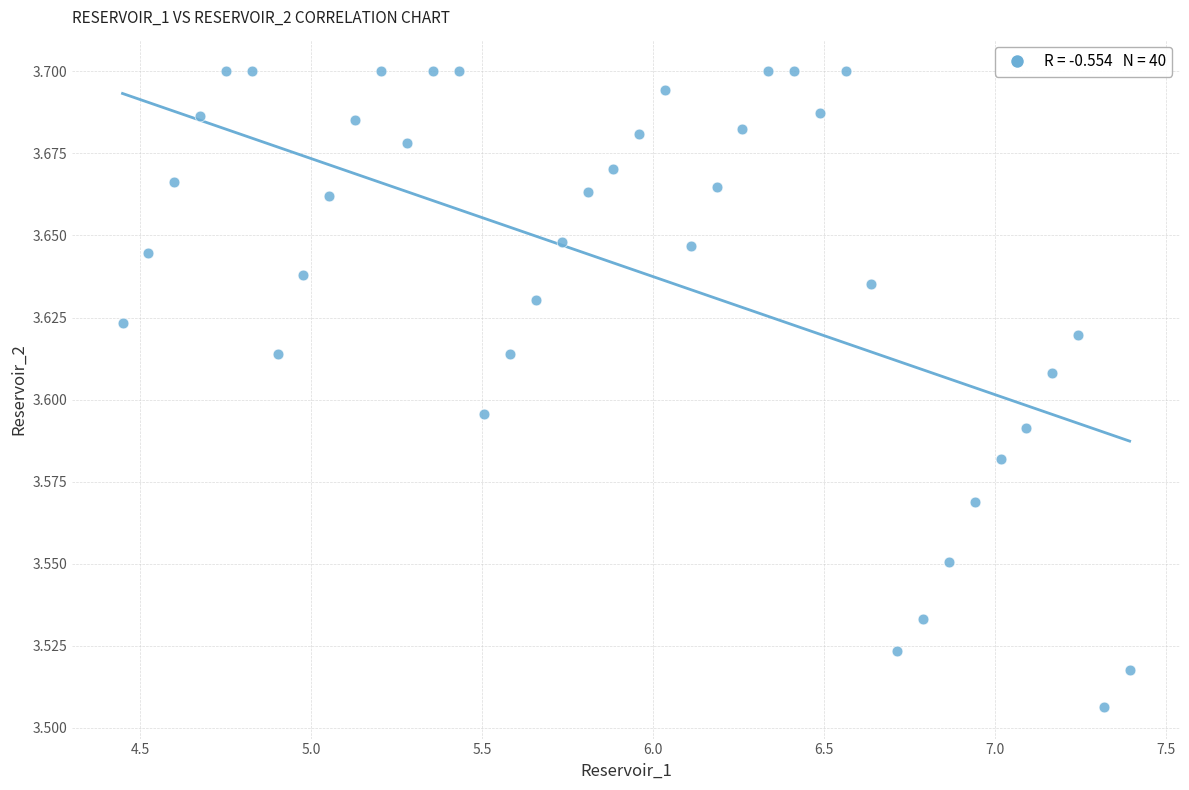

What is the range of X values (max minus min)?

2.9